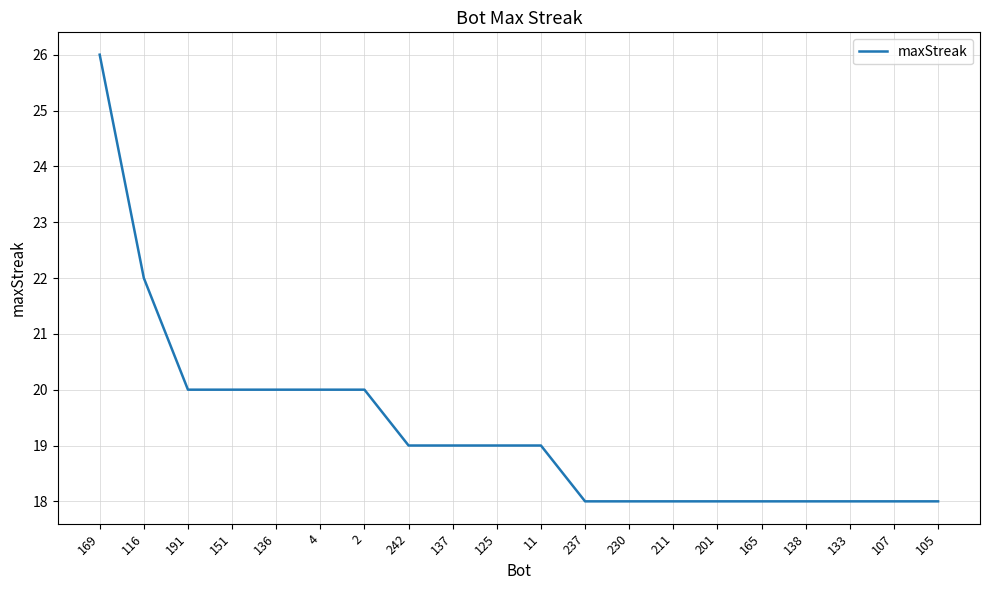

Reading left to right, extract all data points from this chart.

26	22	20	20	20	20	20	19	19	19	19	18	18	18	18	18	18	18	18	18